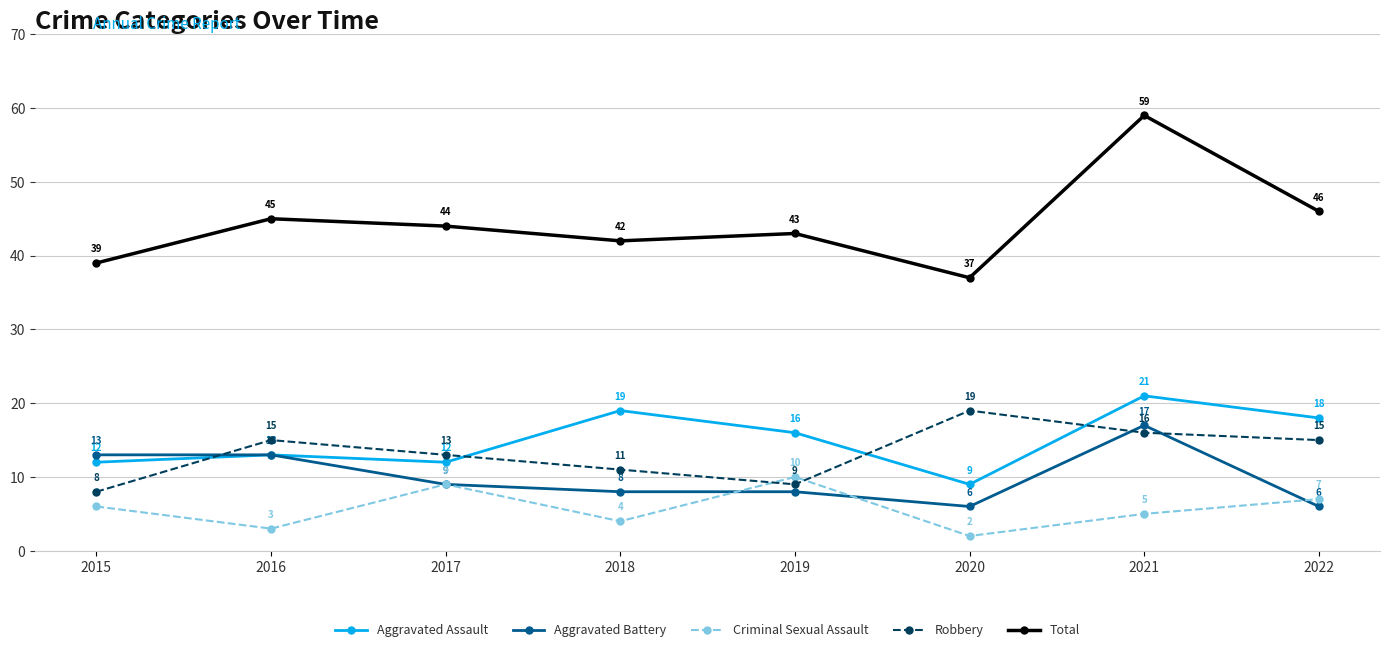

What is the value of the Criminal Sexual Assault point at the 2nd from the left?

3